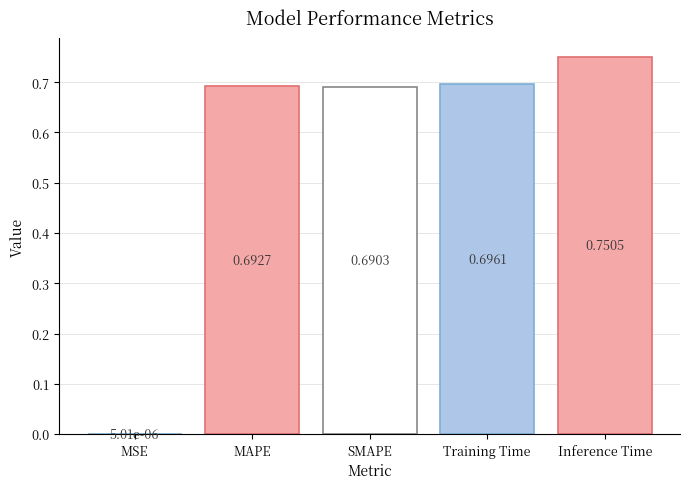

Count the number of categories in the chart.

5